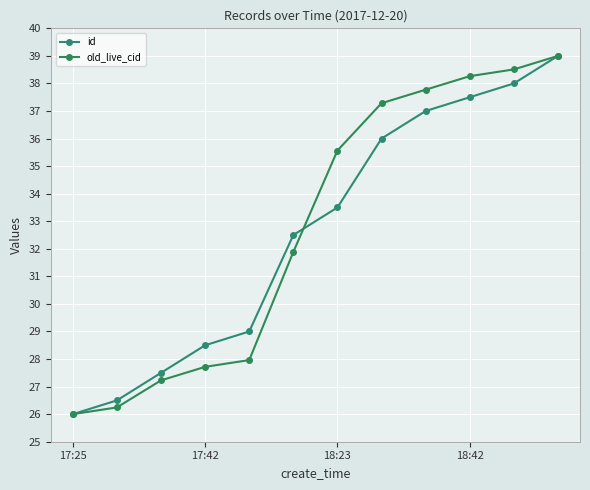

At which label does old_live_cid first exceed 35?

18:23